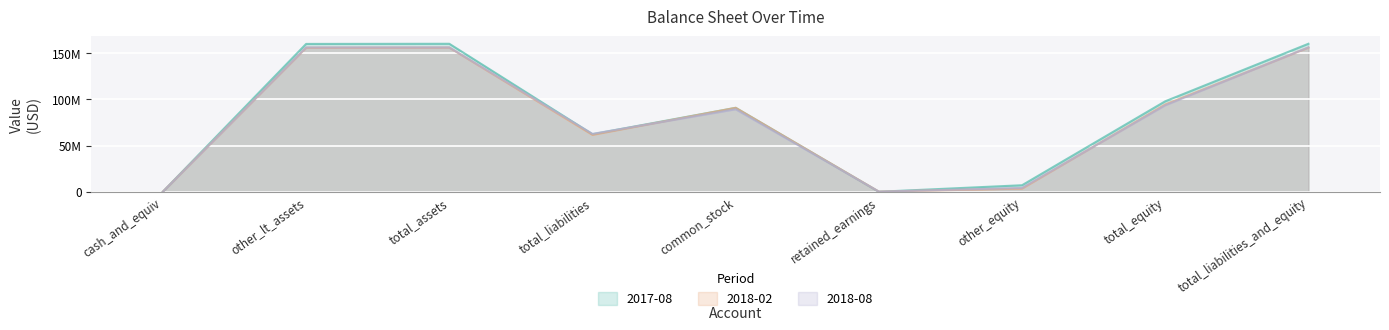

Rank the categories by 2018-08 value from highest to lowest.

total_assets, total_liabilities_and_equity, other_lt_assets, total_equity, common_stock, total_liabilities, other_equity, retained_earnings, cash_and_equiv